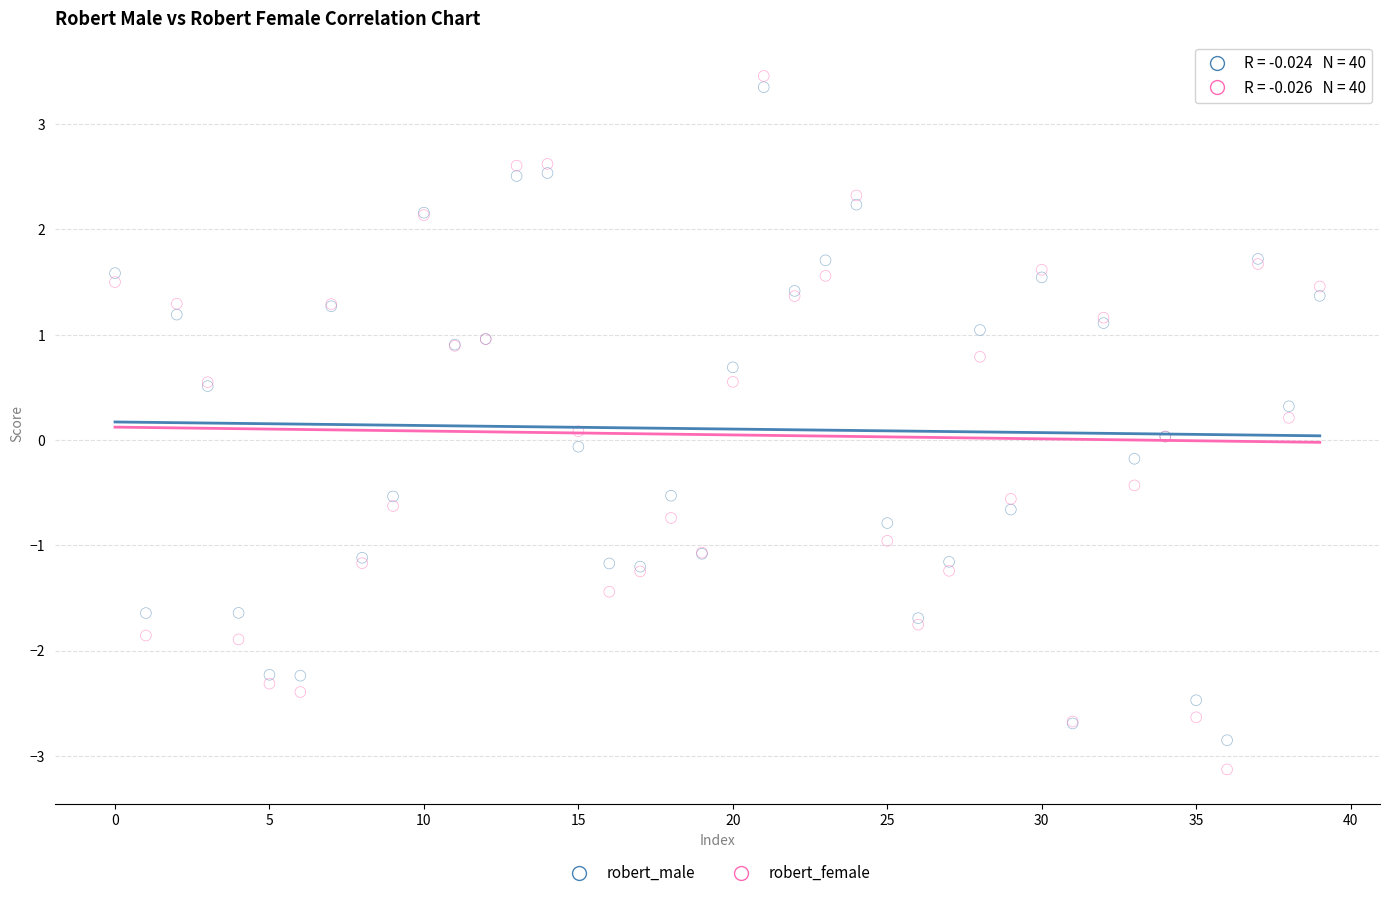

Which series reaches the minimum Y coordinate?

robert_female